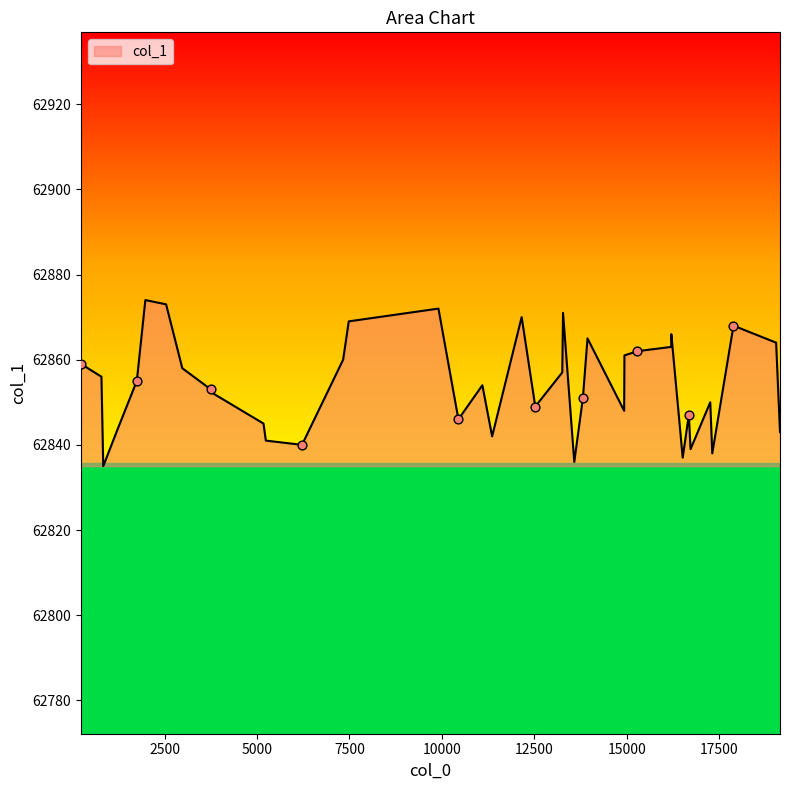

What is the greatest value displayed?

62874